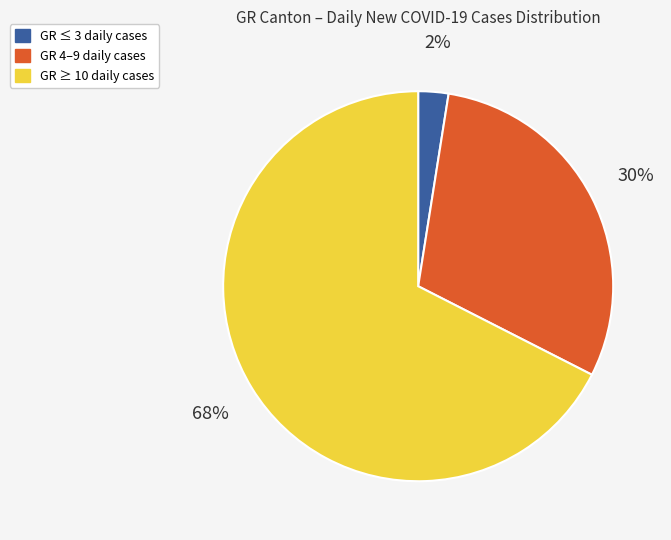

Is there a majority slice in this chart?

Yes